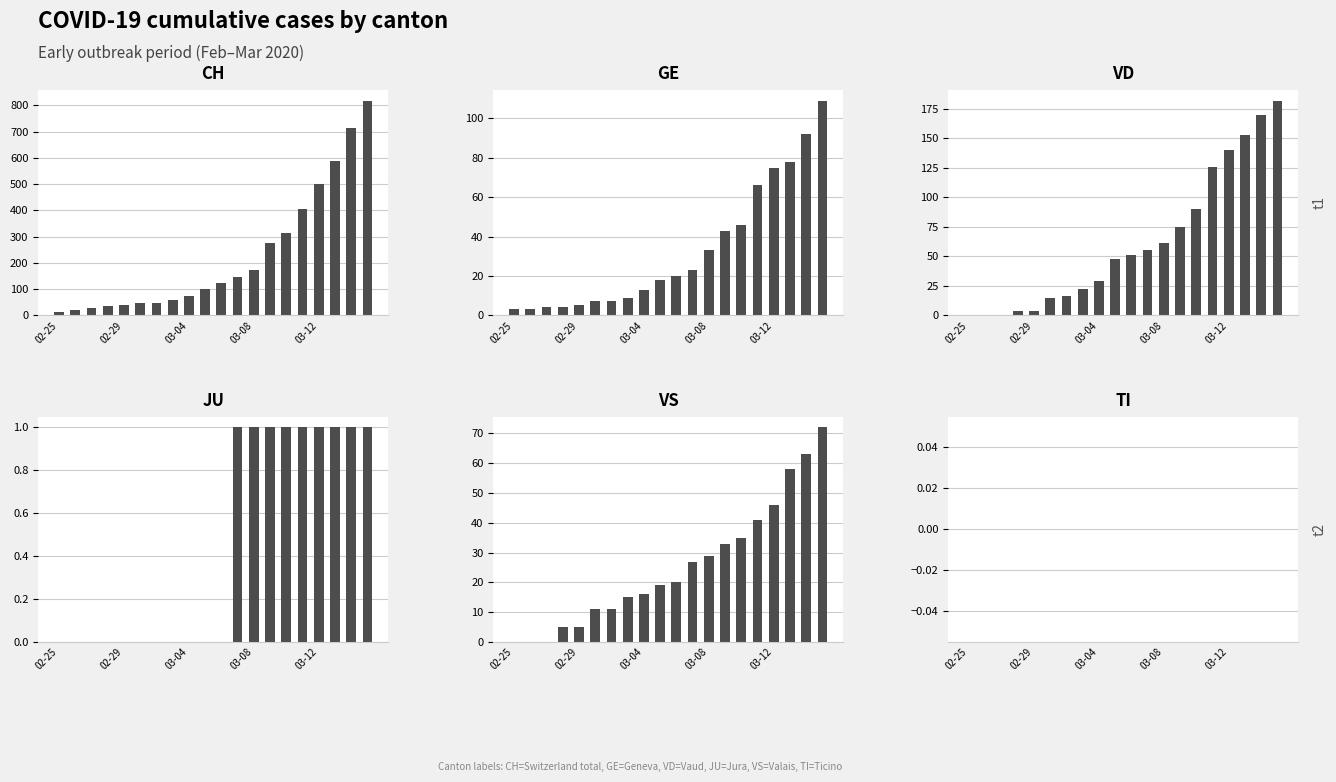

At which category is the sum across all series the highest?

19